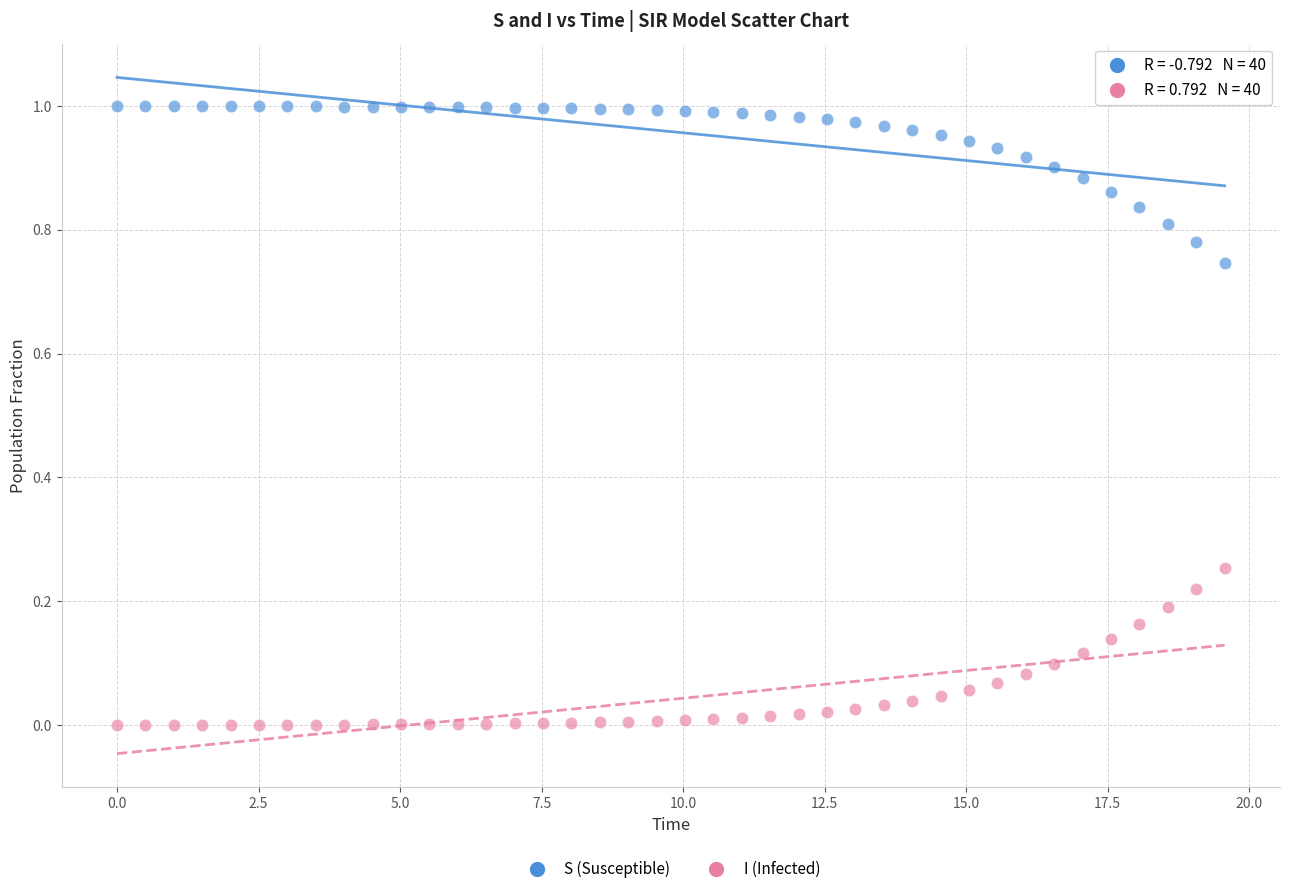

What is the X range (max minus min) for the scatter plot?

19.6